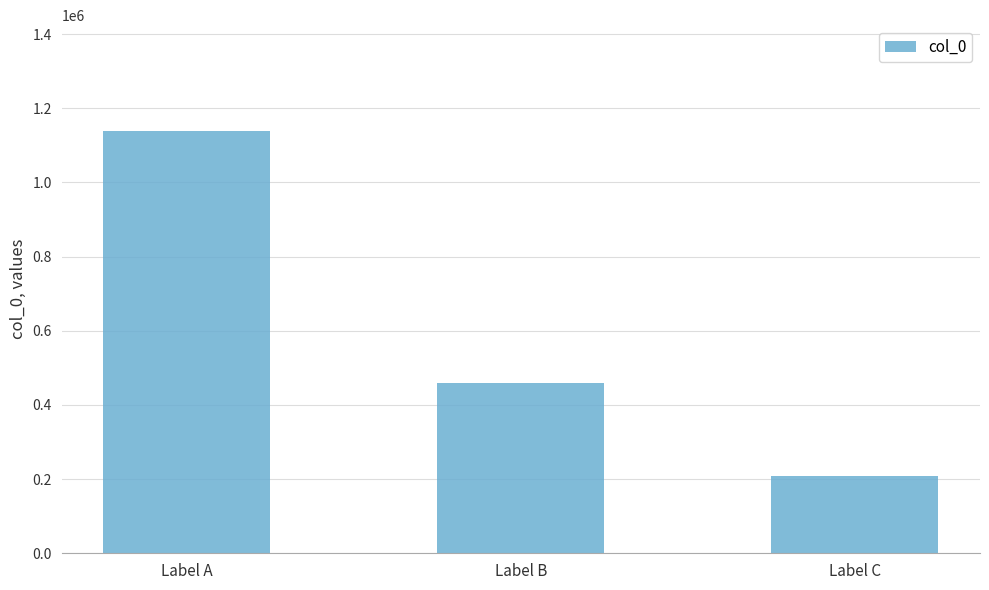

What is the average value?

602465